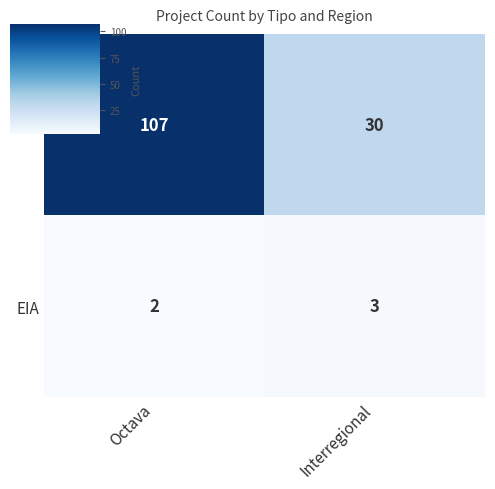

What is the spread (max minus min) of values at Octava?

105